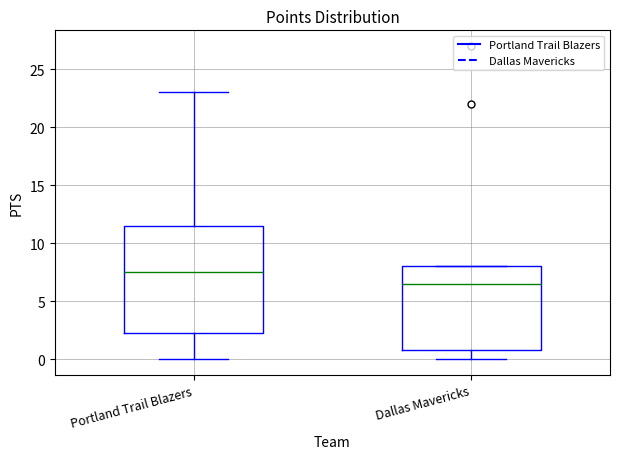

Where is the lower edge of the box for Portland Trail Blazers on the y-axis? The values are not printed on the chart, so give them approximately, as read against the axis.

2.5